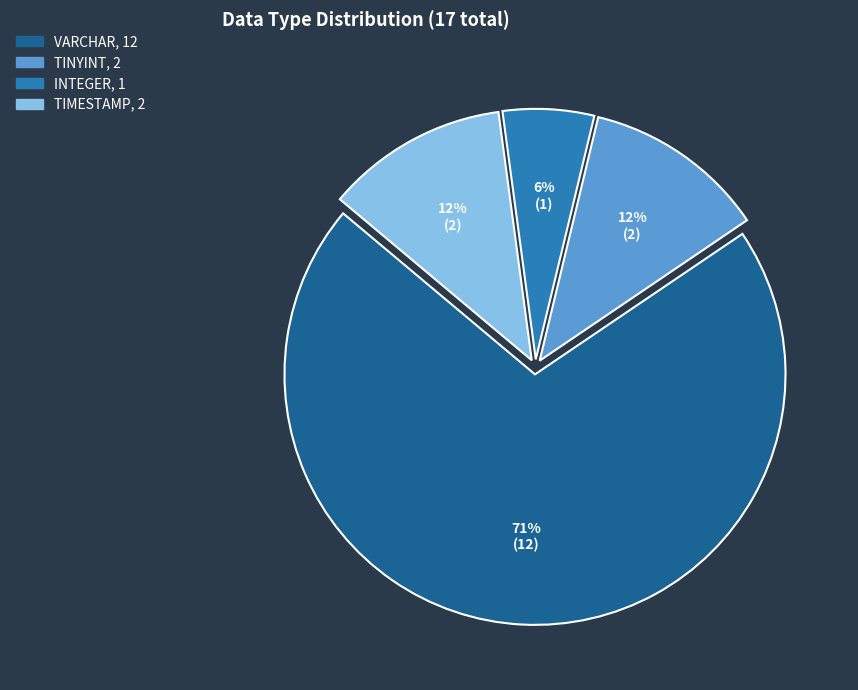

What is the smallest slice in the pie chart?

INTEGER